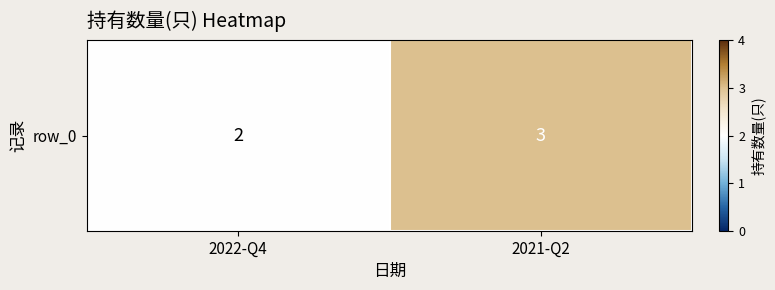

Which has a higher value, 2022-Q4 or 2021-Q2?

2021-Q2